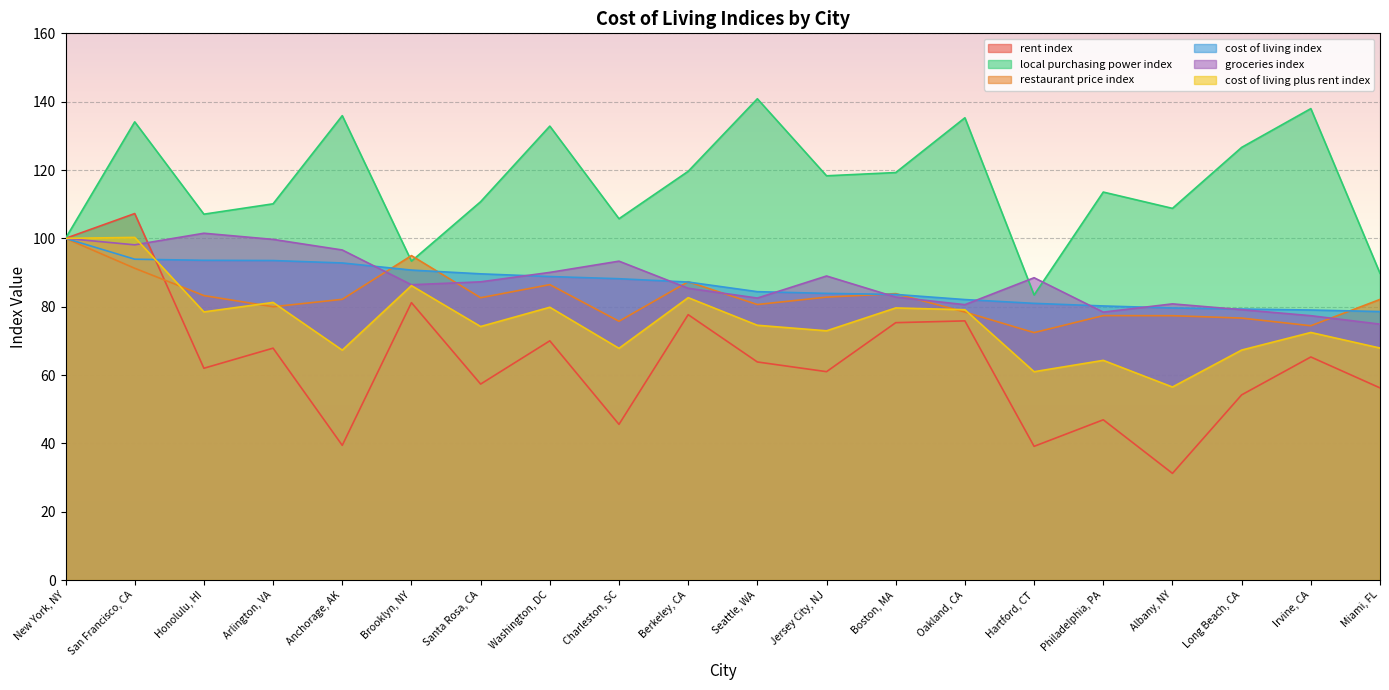

Is the value of cost of living plus rent index at Irvine, CA greater than the value of cost of living index at Honolulu, HI?

No